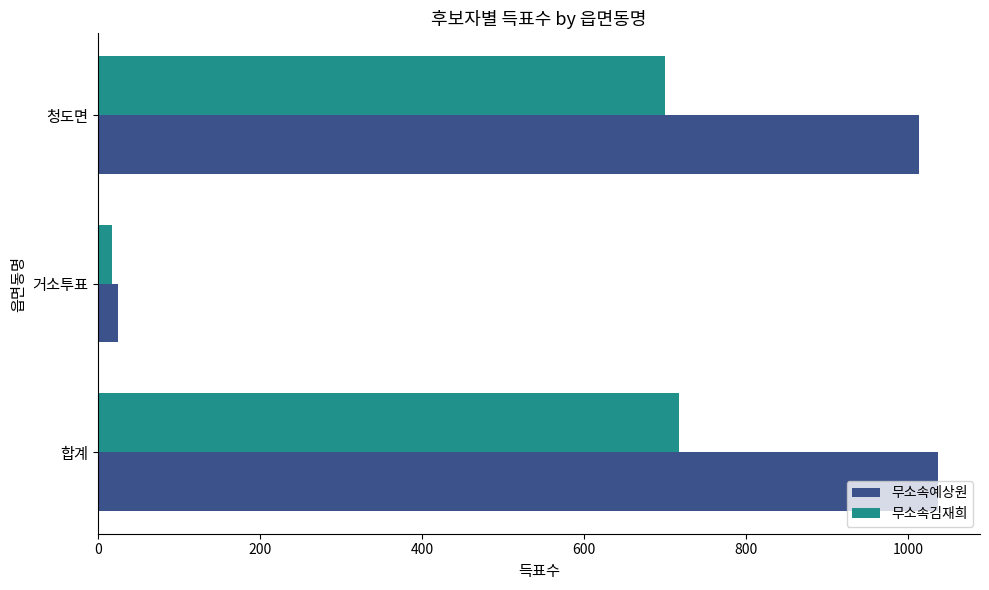

Rank the series by their average value, from lowest to highest.

무소속김재희, 무소속예상원